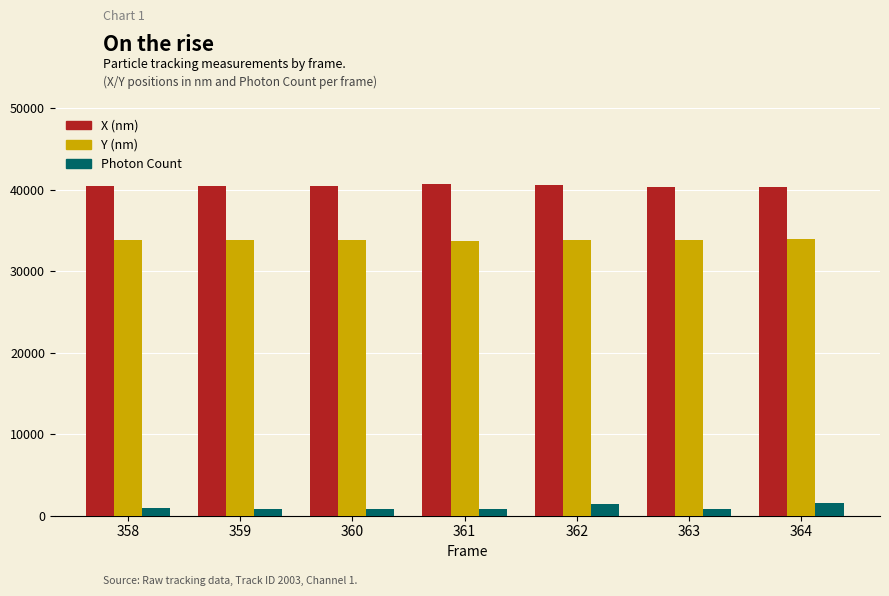

Is the value of Y (nm) at 362 greater than the value of X (nm) at 362?

No